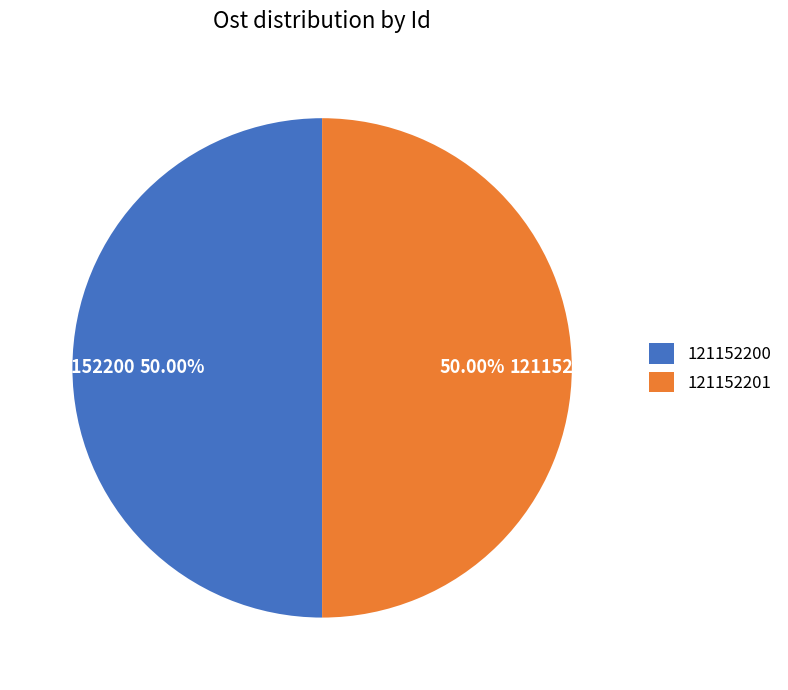

Count the number of slices in the pie.

2